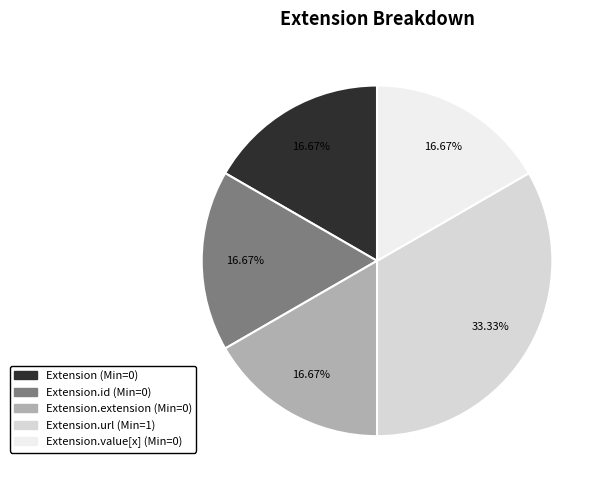

Does any single category account for the majority?

No